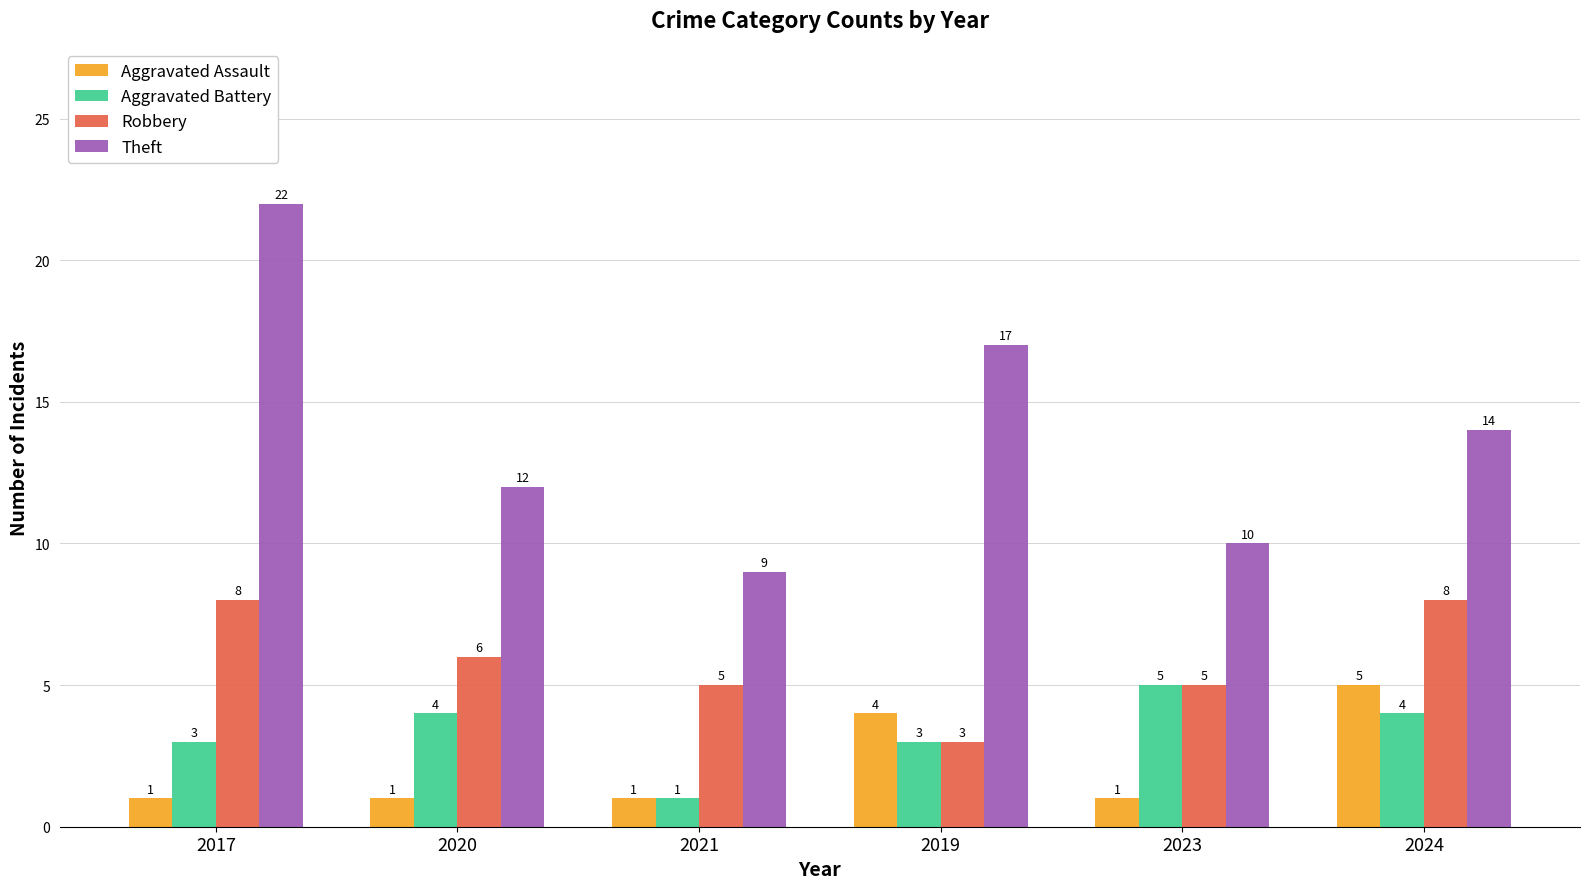

What is the minimum value shown in the chart?

1